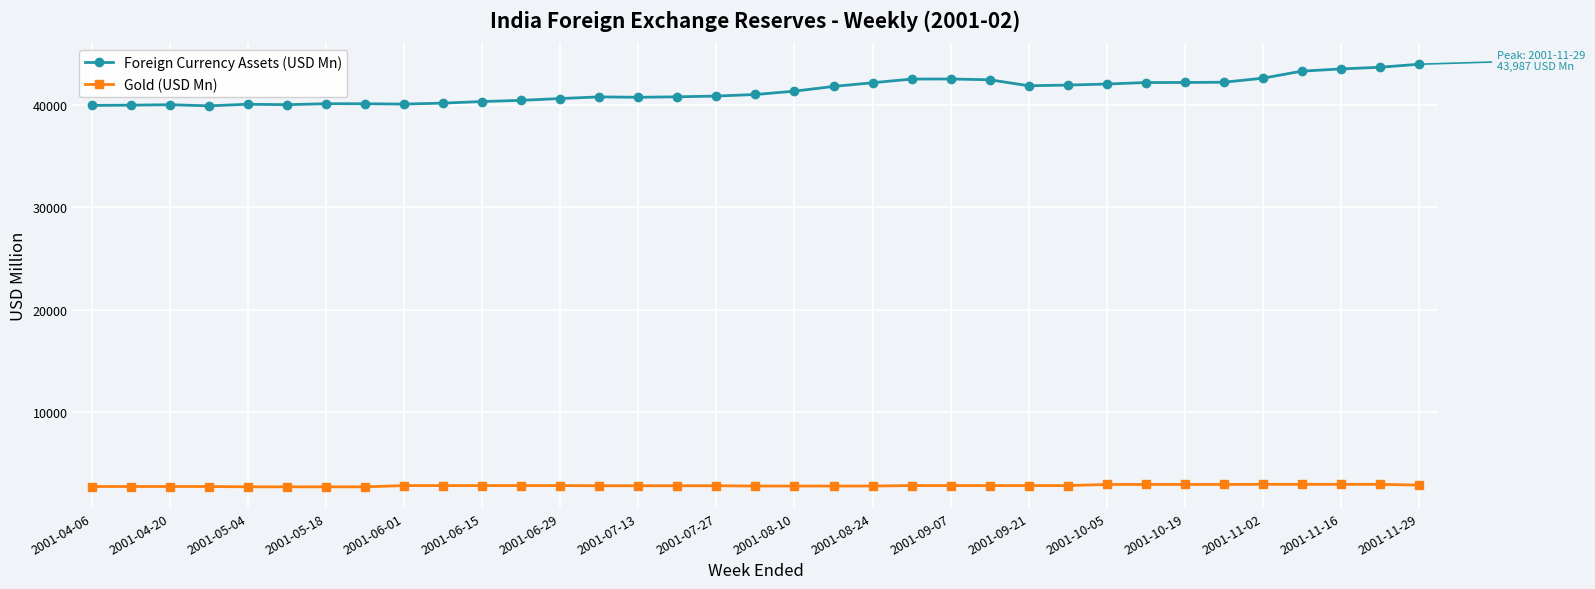

Which series has the largest range (max minus min)?

Foreign Currency Assets (USD Mn)